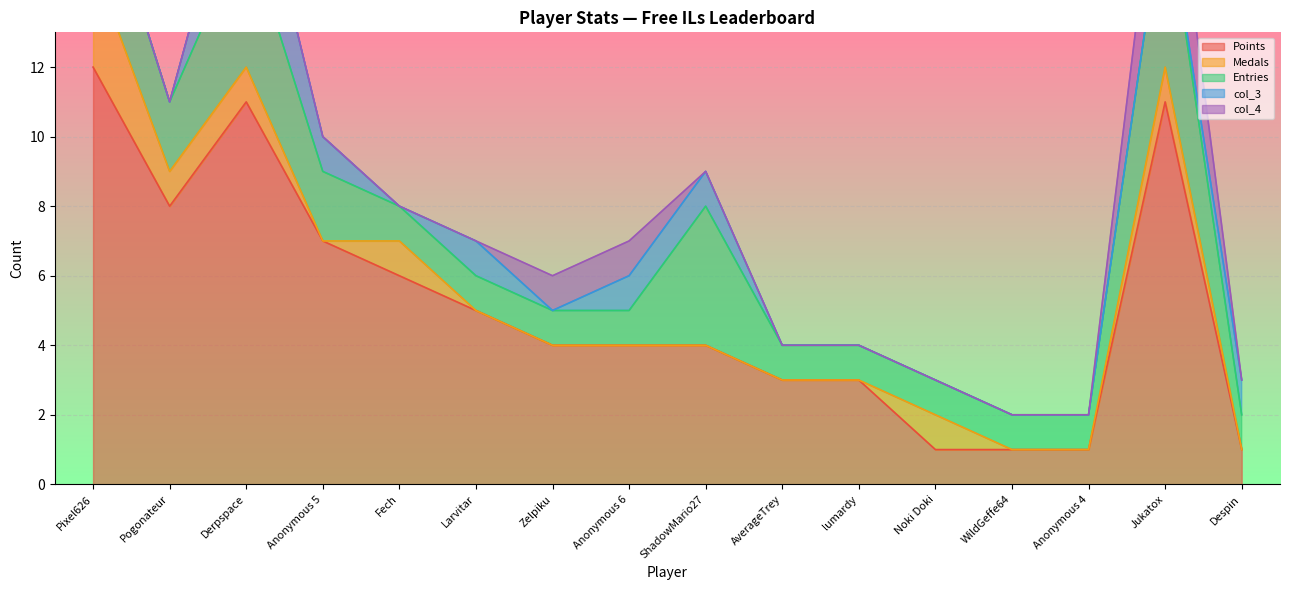

Reading left to right, extract all data points from this chart.

Points: 12	8	11	7	6	5	4	4	4	3	3	1	1	1	11	1
Medals: 3	1	1	0	1	0	0	0	0	0	0	1	0	0	1	0
Entries: 3	2	4	2	1	1	1	1	4	1	1	1	1	1	5	1
col_3: 0	0	3	1	0	1	0	1	1	0	0	0	0	0	0	1
col_4: 0	0	0	0	0	0	1	1	0	0	0	0	0	0	3	0